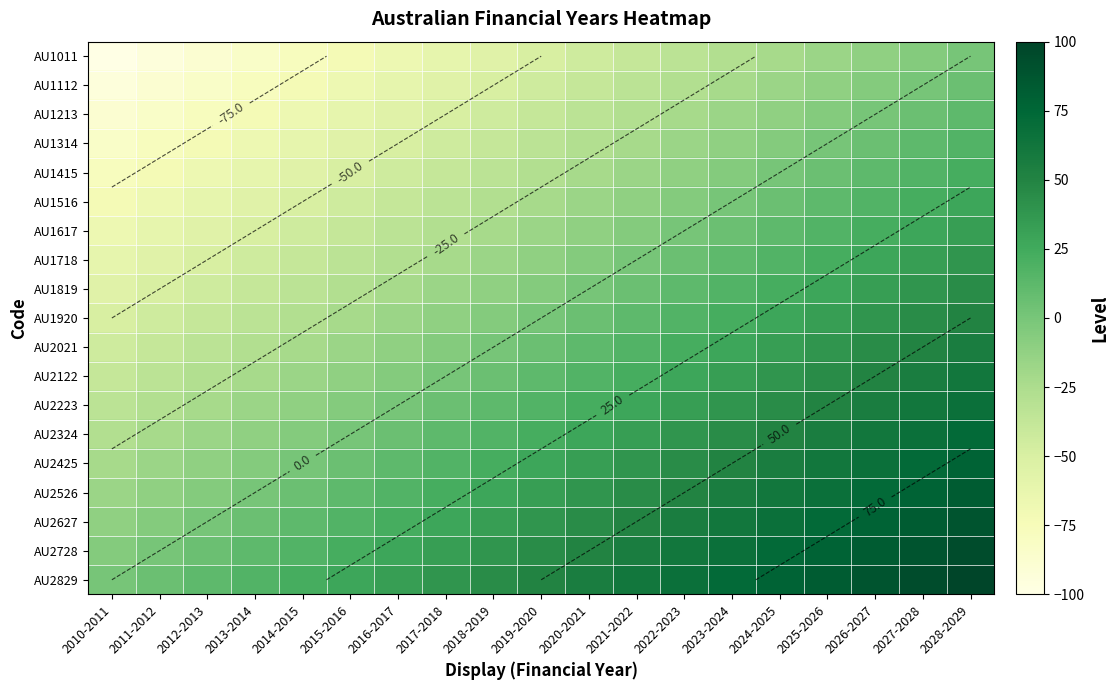

At which category is the sum across all series the highest?

2028-2029